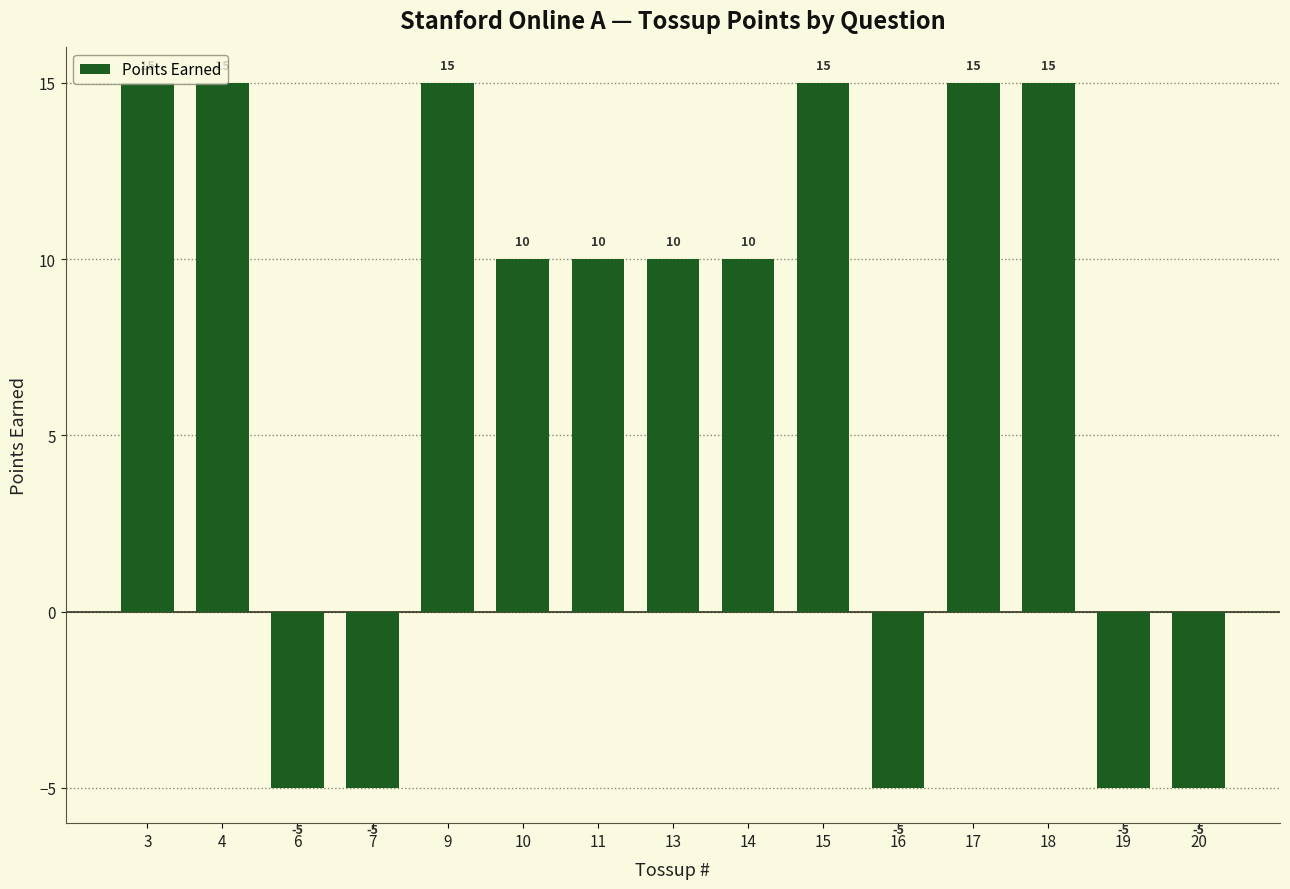

How many values are between -5 and 15?

15